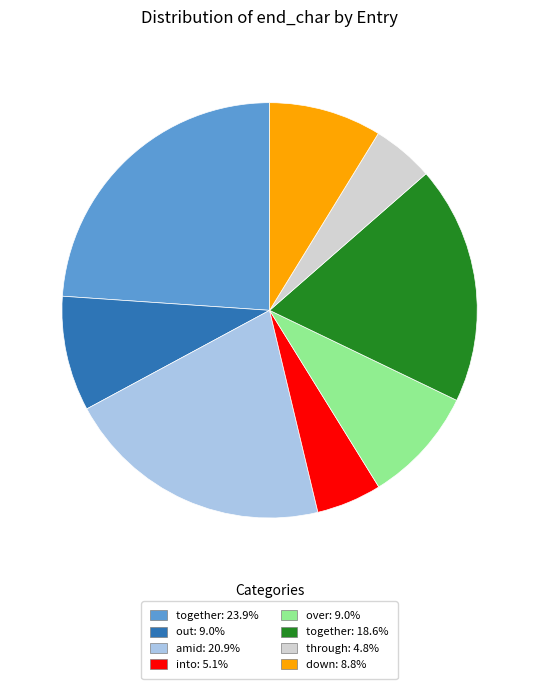

Is there a majority slice in this chart?

No